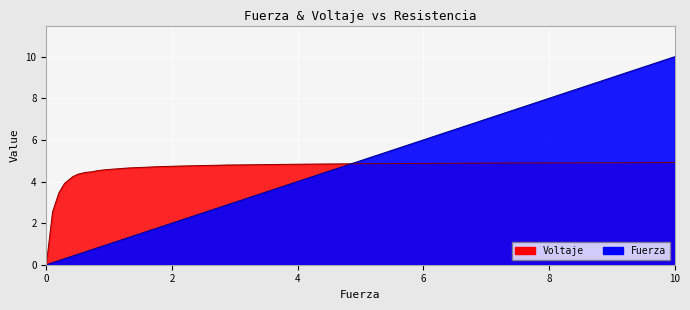

Between 6.12 and 1.31, which is larger?

6.12